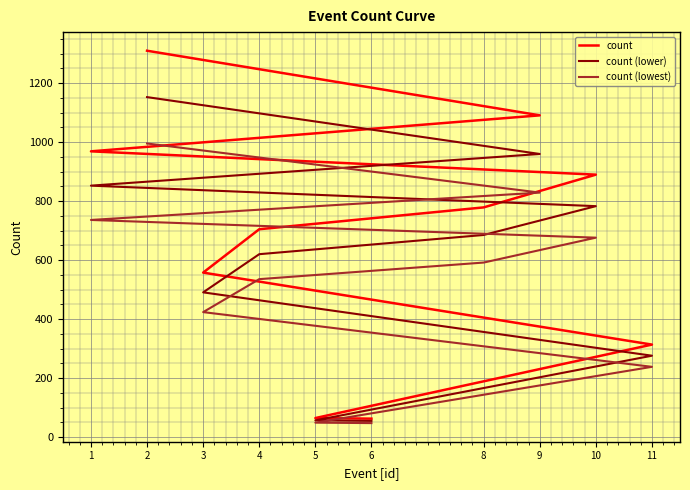

What is the minimum value for count (lower)?

55.4